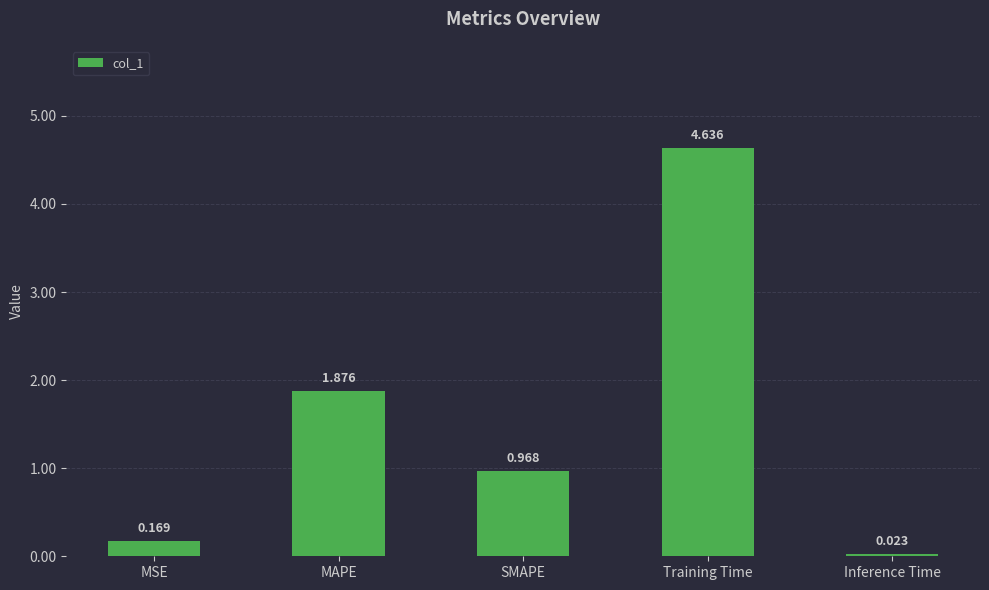

Which has a higher value, Inference Time or MSE?

MSE